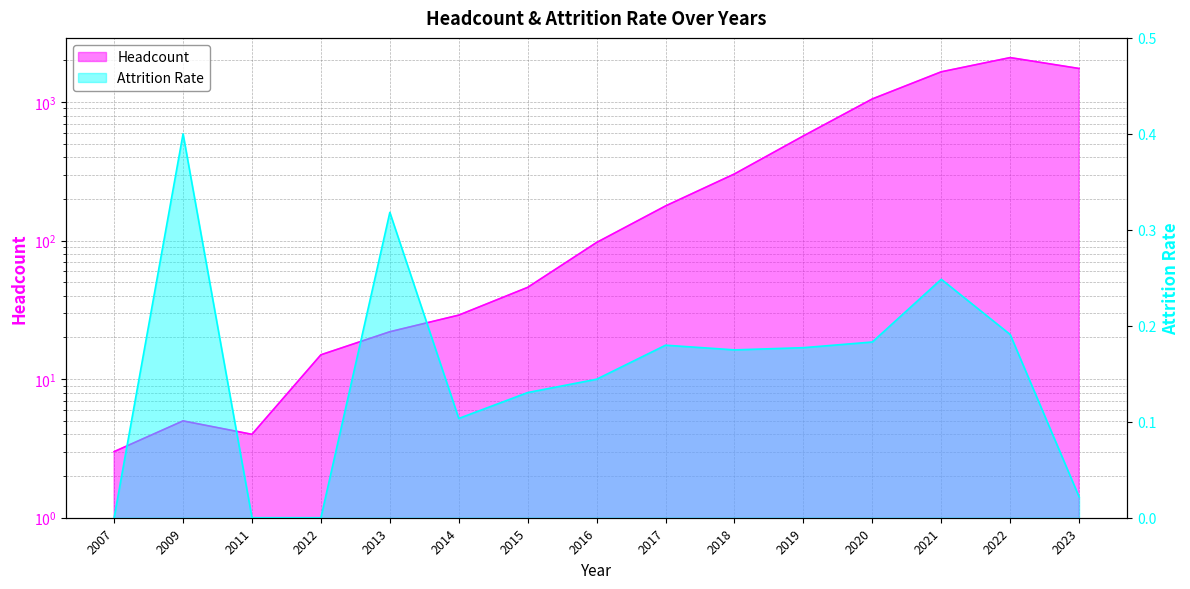

How many lines are shown in the chart?

2